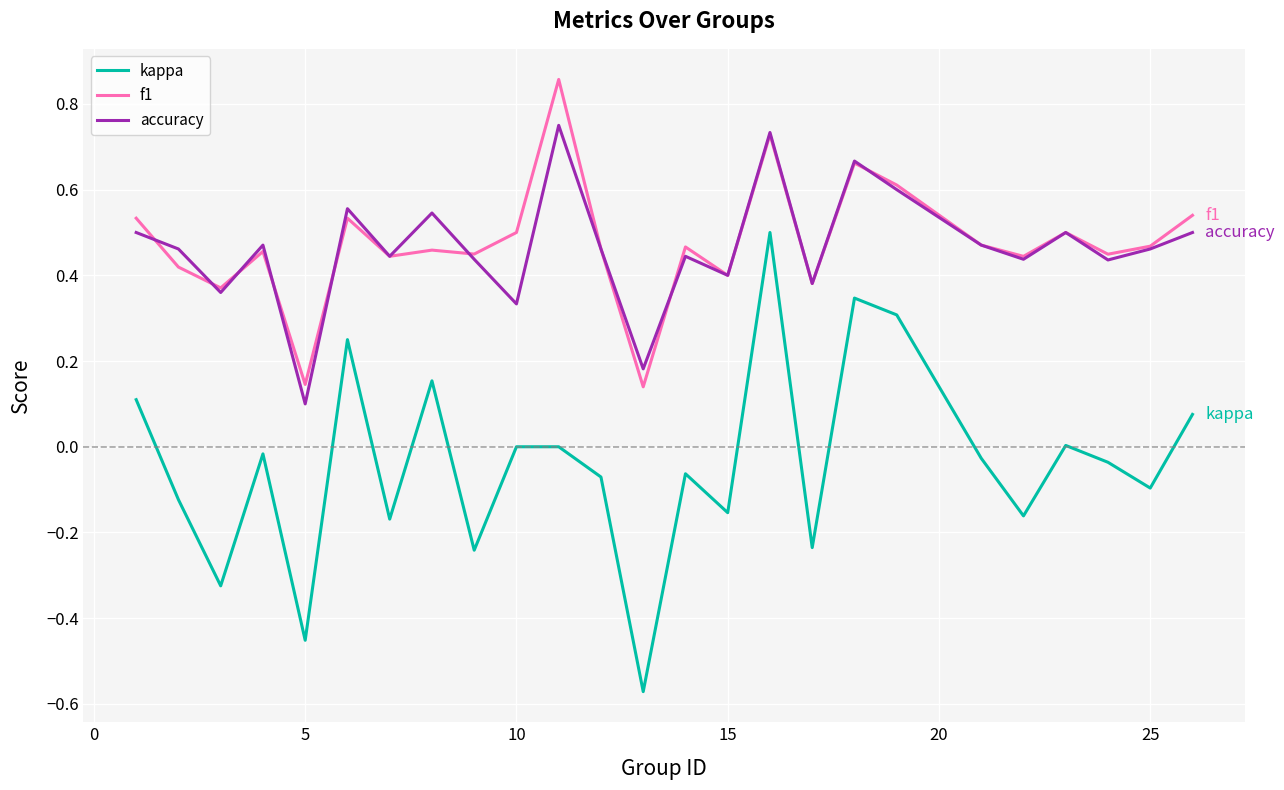

True or false: f1 and kappa intersect in this chart.

False